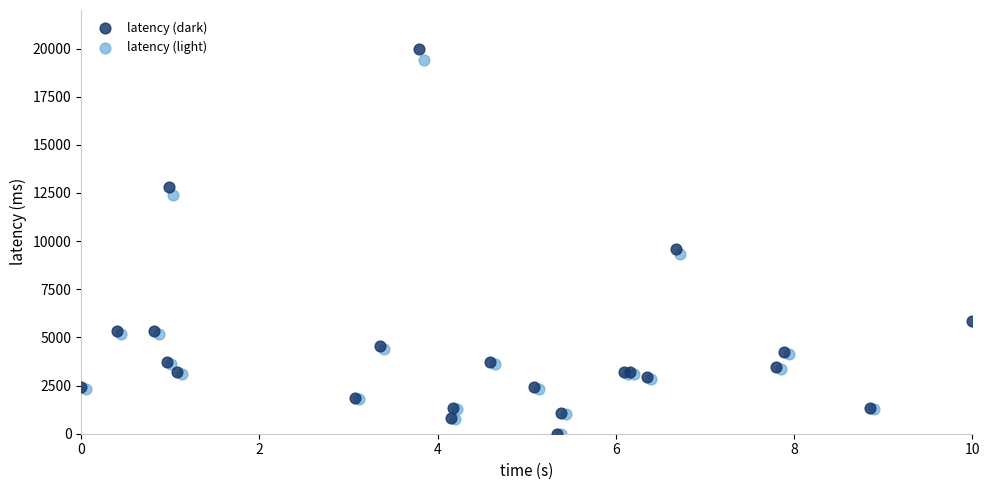

Which series has the largest Y range (max minus min)?

latency (dark)